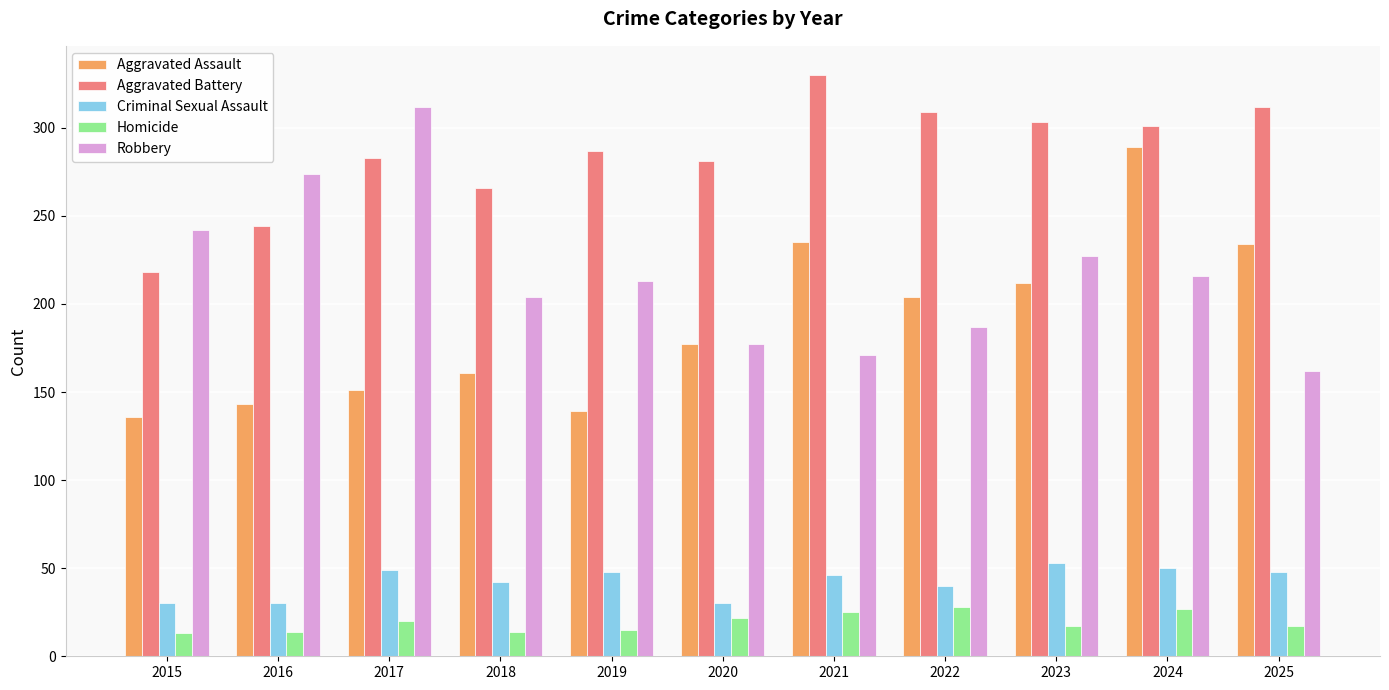

How many bars are there in total?

55